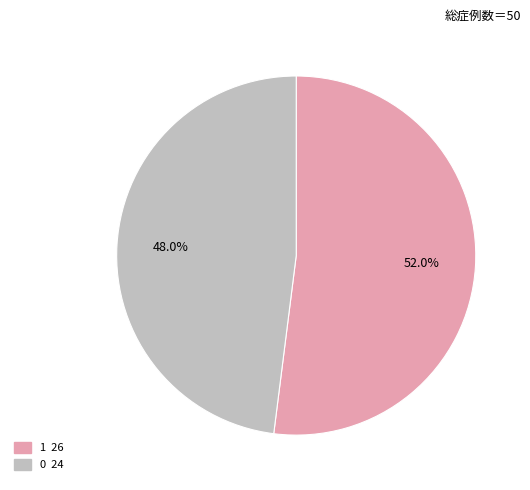

Is the sum of 1 and 0 greater than half?

Yes